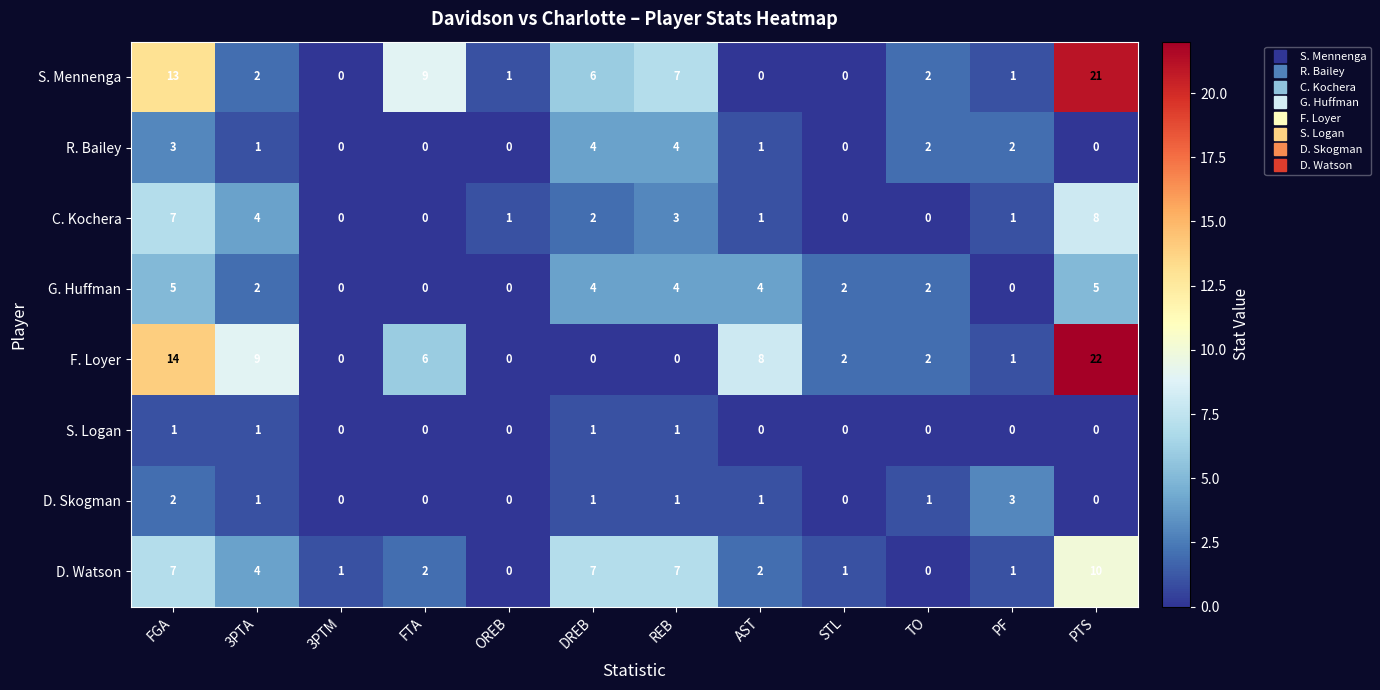

List the series in order of their peak value, lowest first.

S. Logan, D. Skogman, R. Bailey, G. Huffman, C. Kochera, D. Watson, S. Mennenga, F. Loyer